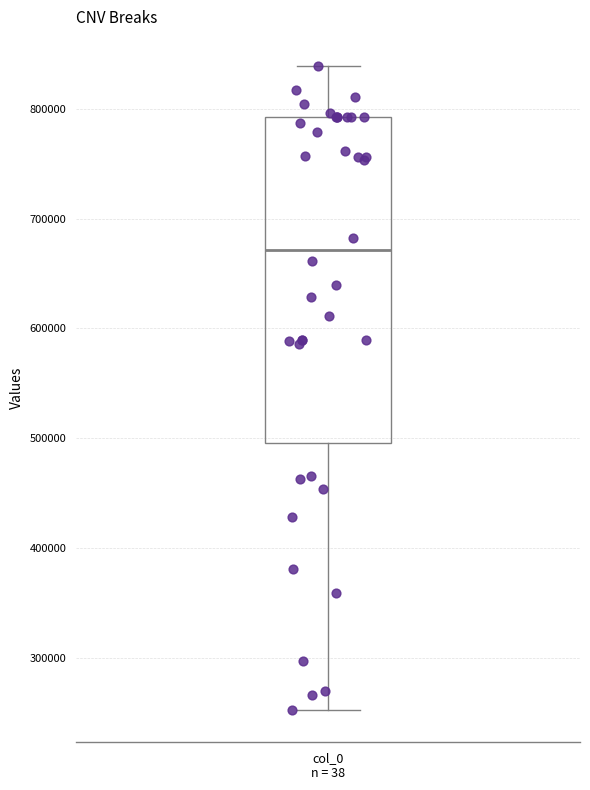

Read this box plot against the y-axis: the position of the median line, the range covered by the box, and the ends of both whiskers. The values are not printed on the chart, so give them approximately, as read against the axis.

median 670000, box 500000 to 790000, whiskers 250000 to 840000